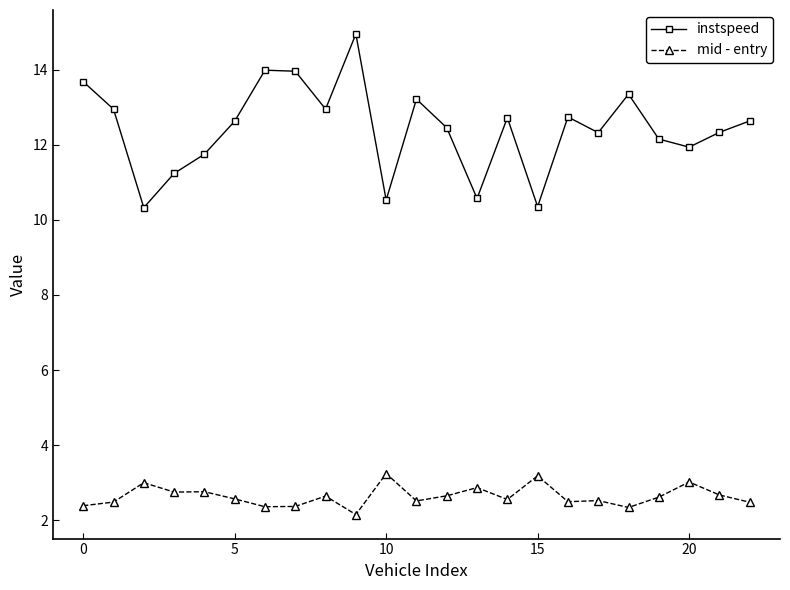

Which series has the largest total across all categories?

instspeed